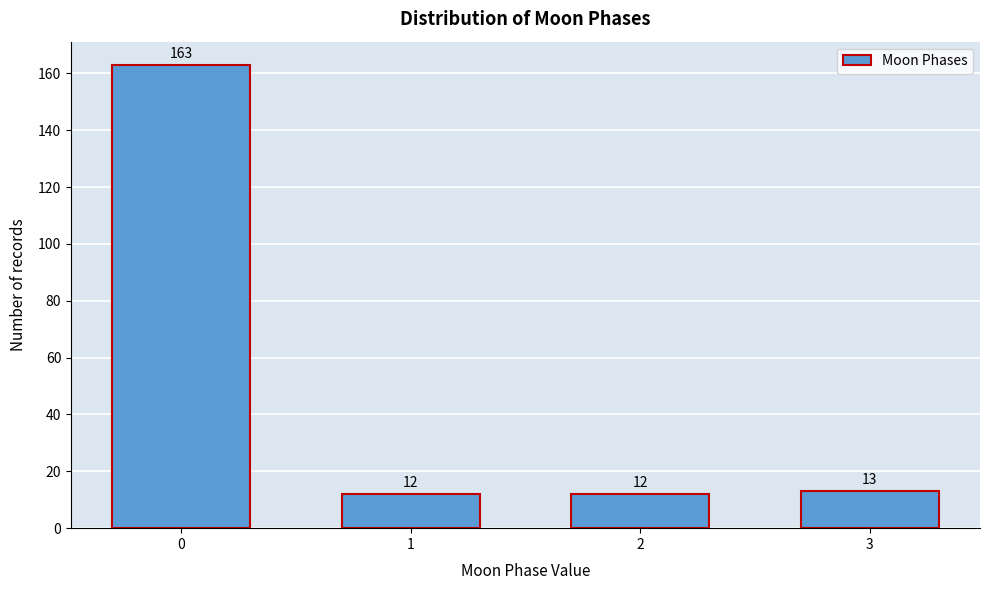

Reading right to left, extract all data points from this chart.

3=13	2=12	1=12	0=163